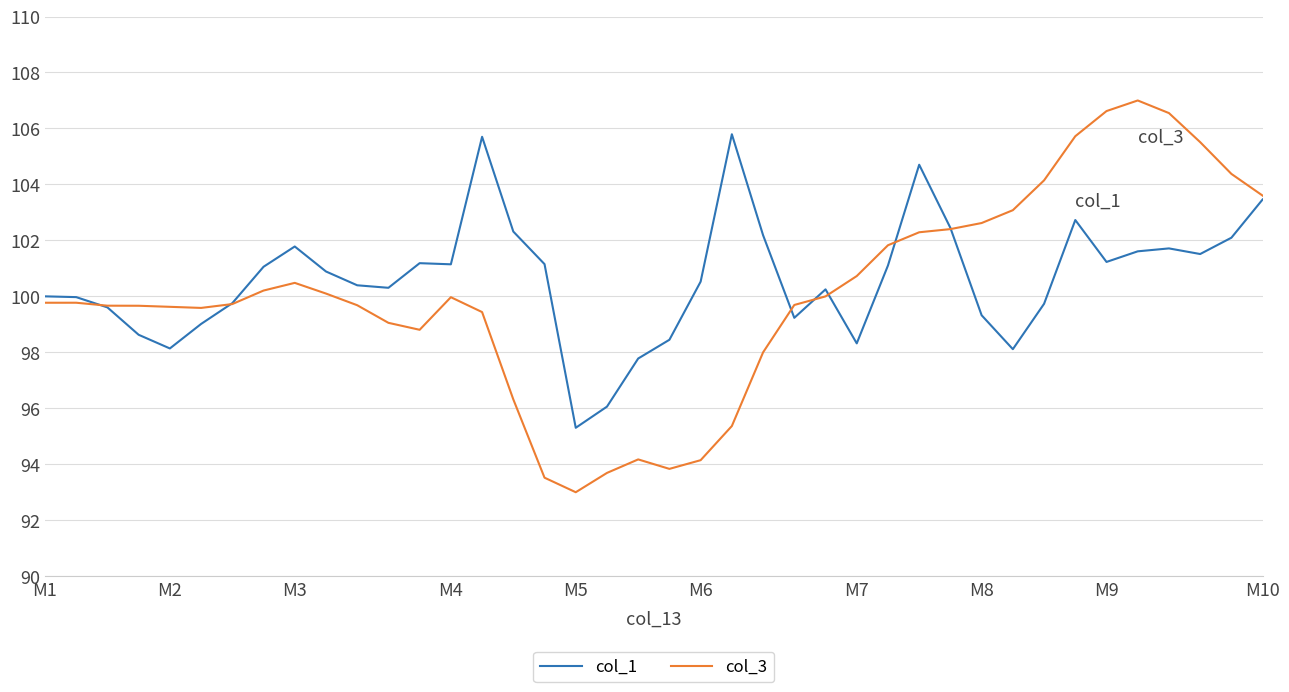

Which series has the largest range (max minus min)?

col_3